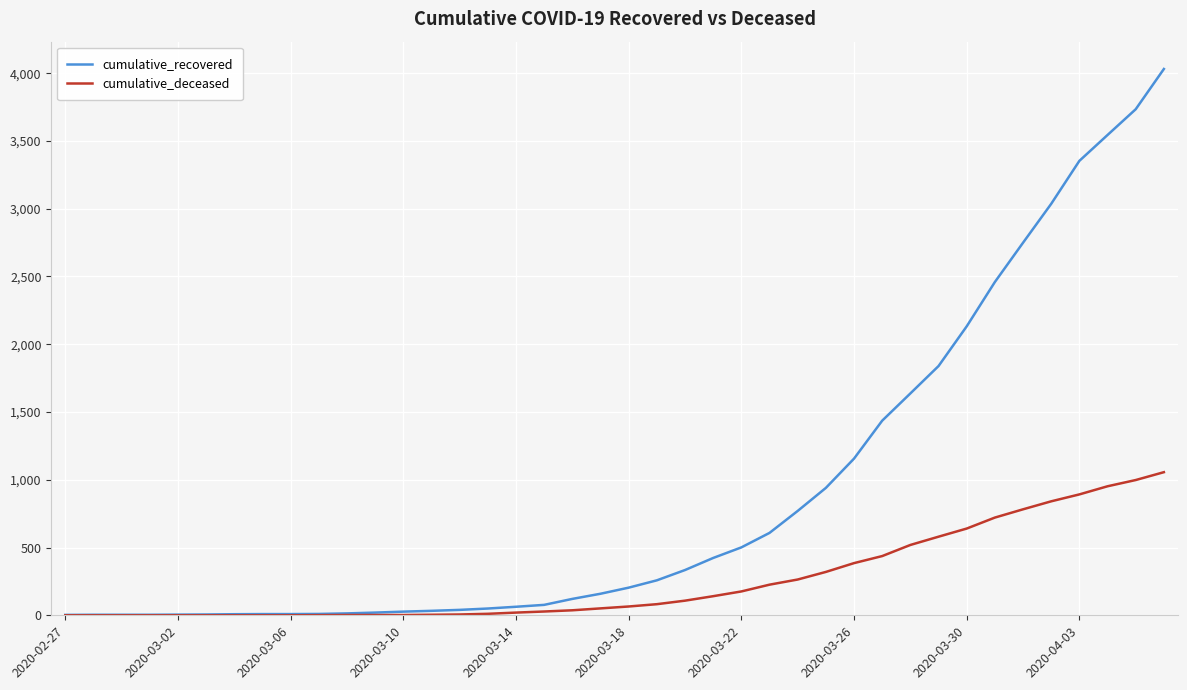

List the series in order of their overall mean, highest first.

cumulative_recovered, cumulative_deceased